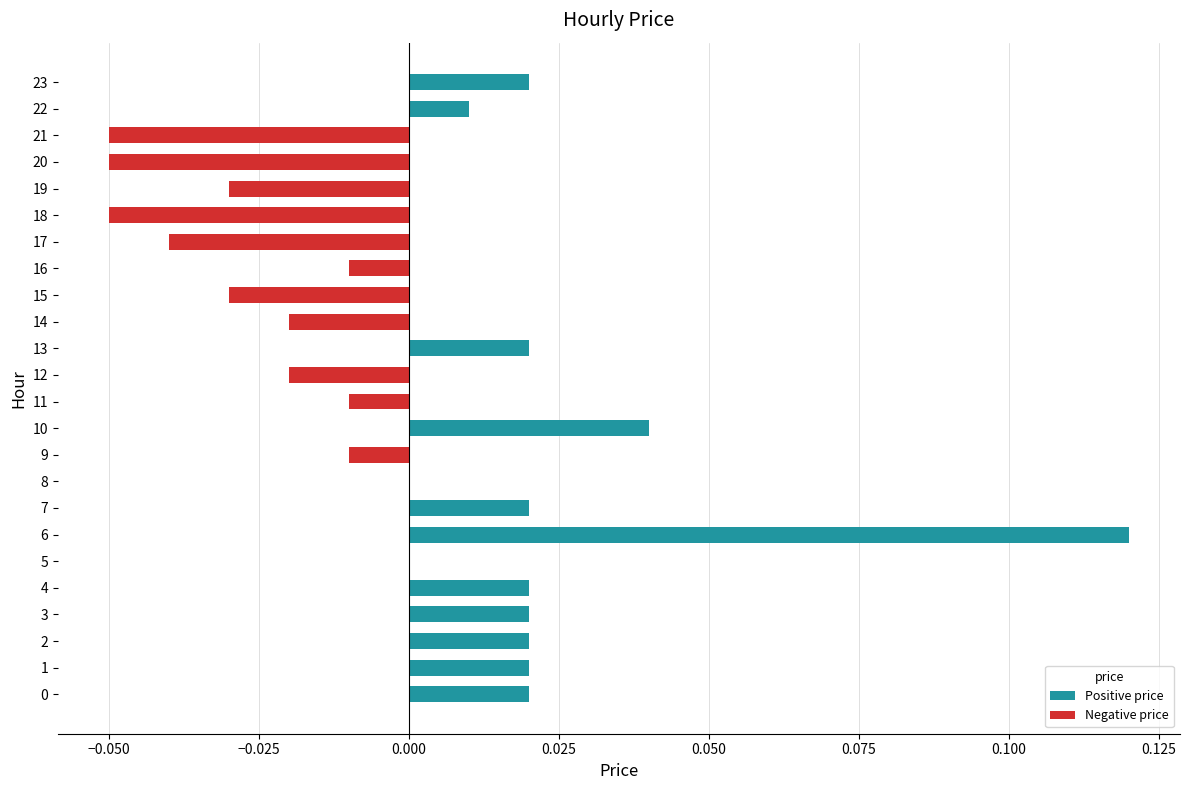

How many categories are shown in the chart?

24